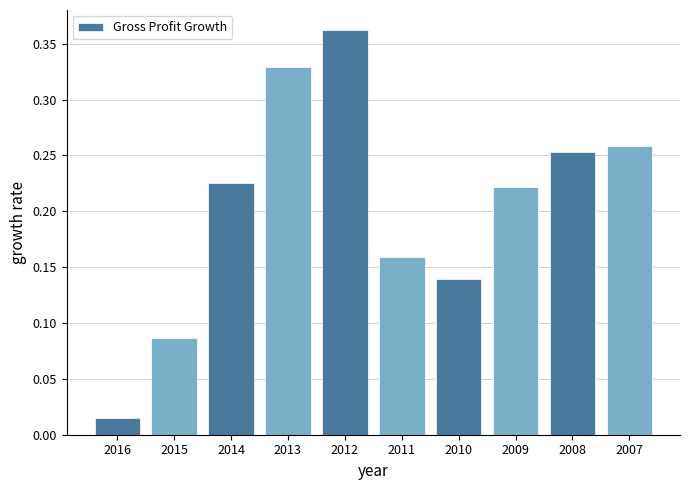

Which has a higher value, 2016 or 2015?

2015